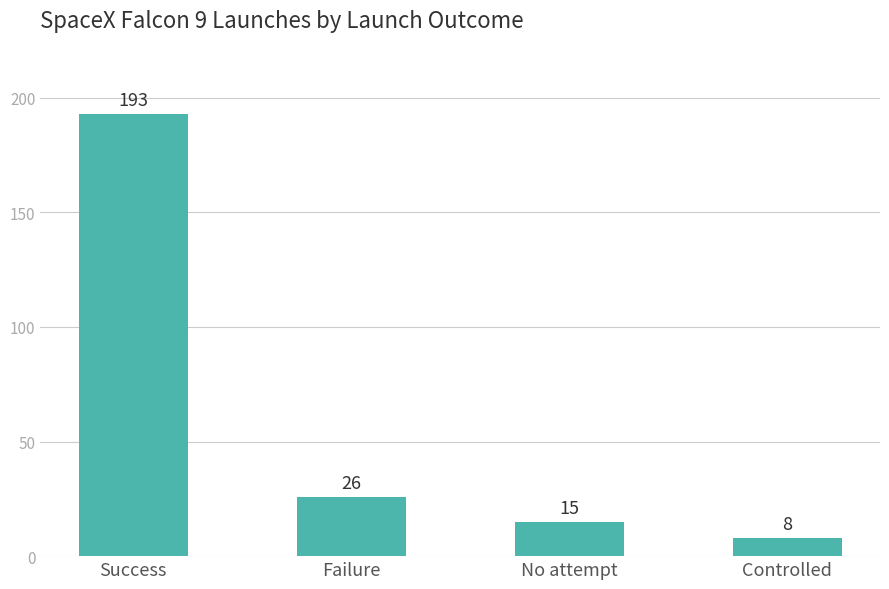

Rank the categories by value from lowest to highest.

Controlled, No attempt, Failure, Success